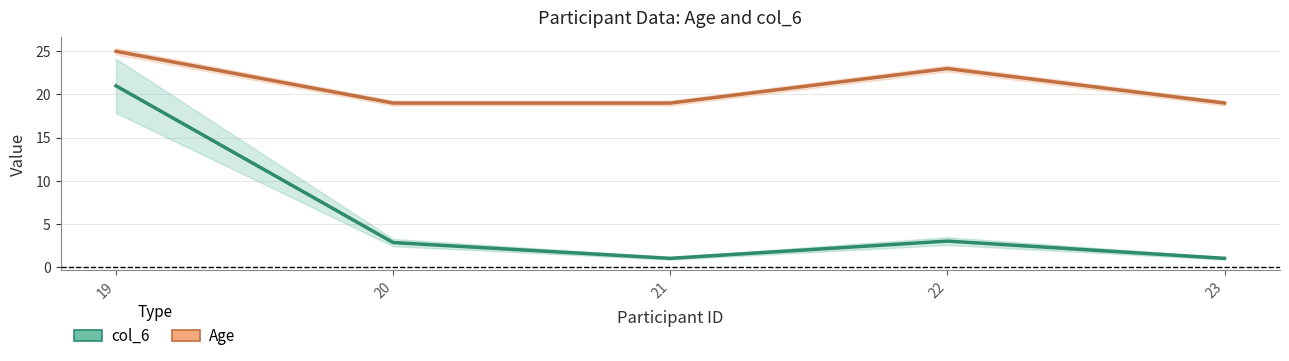

Reading left to right, what are all the values shown in this chart?

col_6: 21.0	2.8	1.0	3.0	1.0
Age: 25.0	19.0	19.0	23.0	19.0